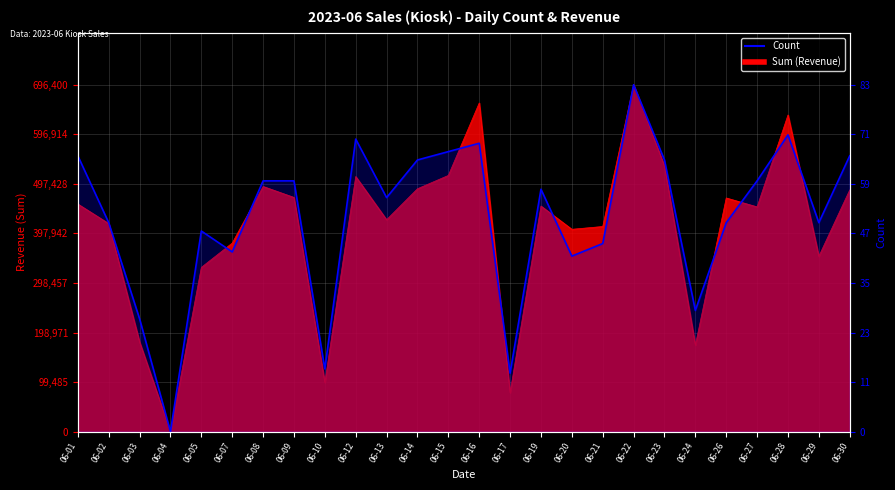

At which label is the value closest to 41?

06-20